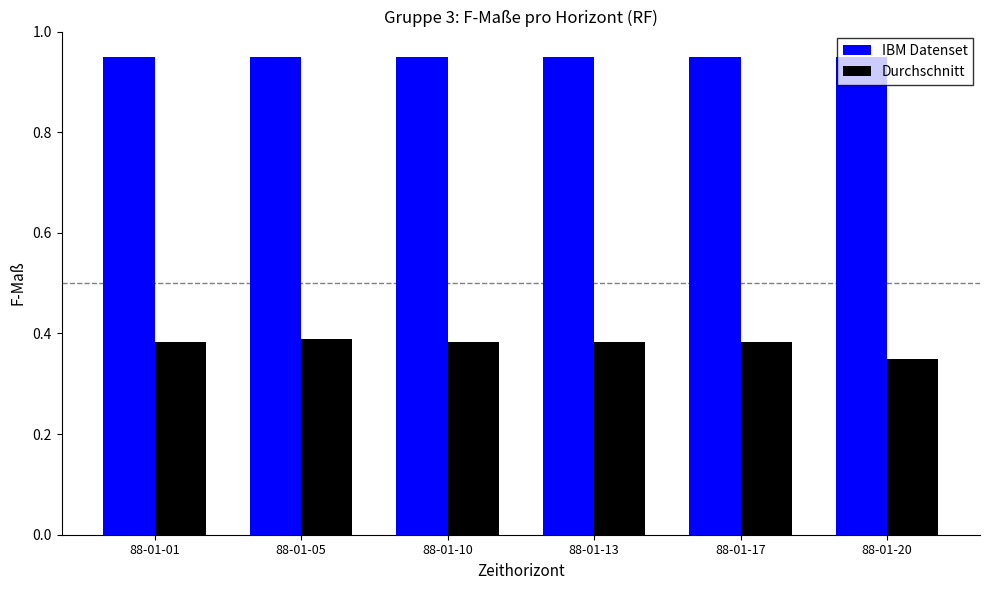

What is the spread (max minus min) of values at 88-01-10?

0.6